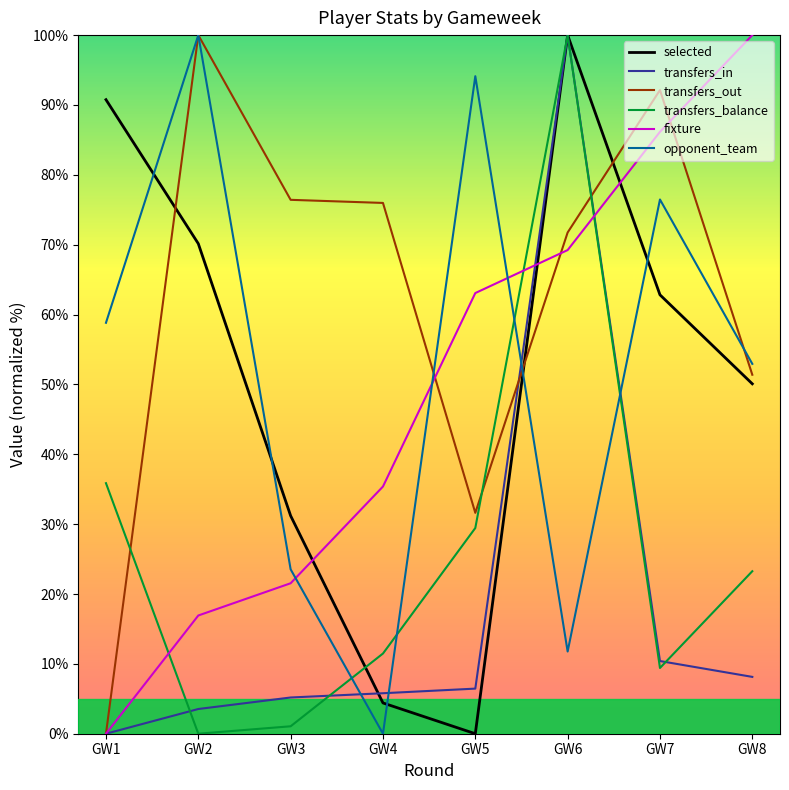

Between GW1 and GW5, which series saw the biggest shift?

selected